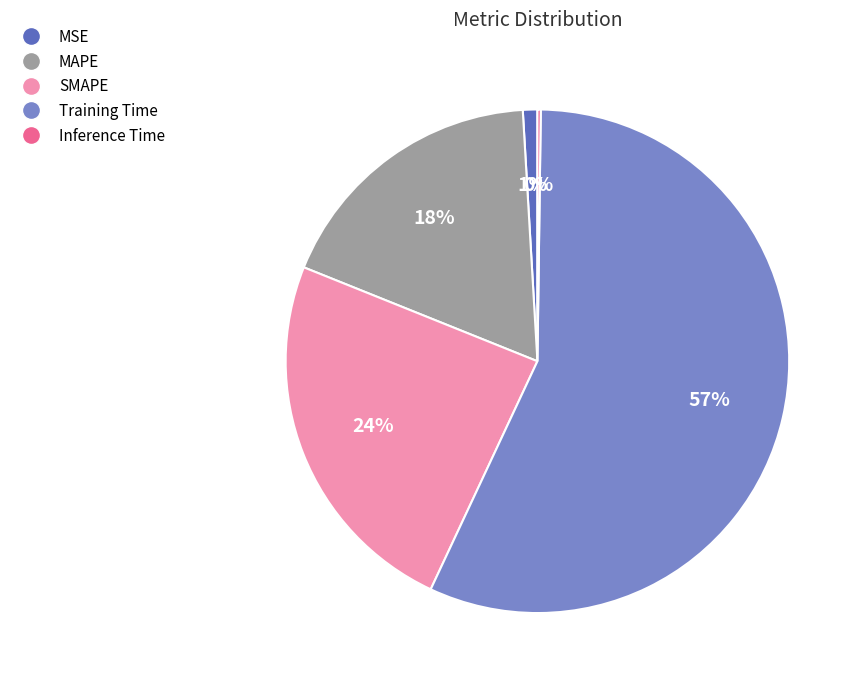

To the nearest percent, what portion does MAPE represent?

18%